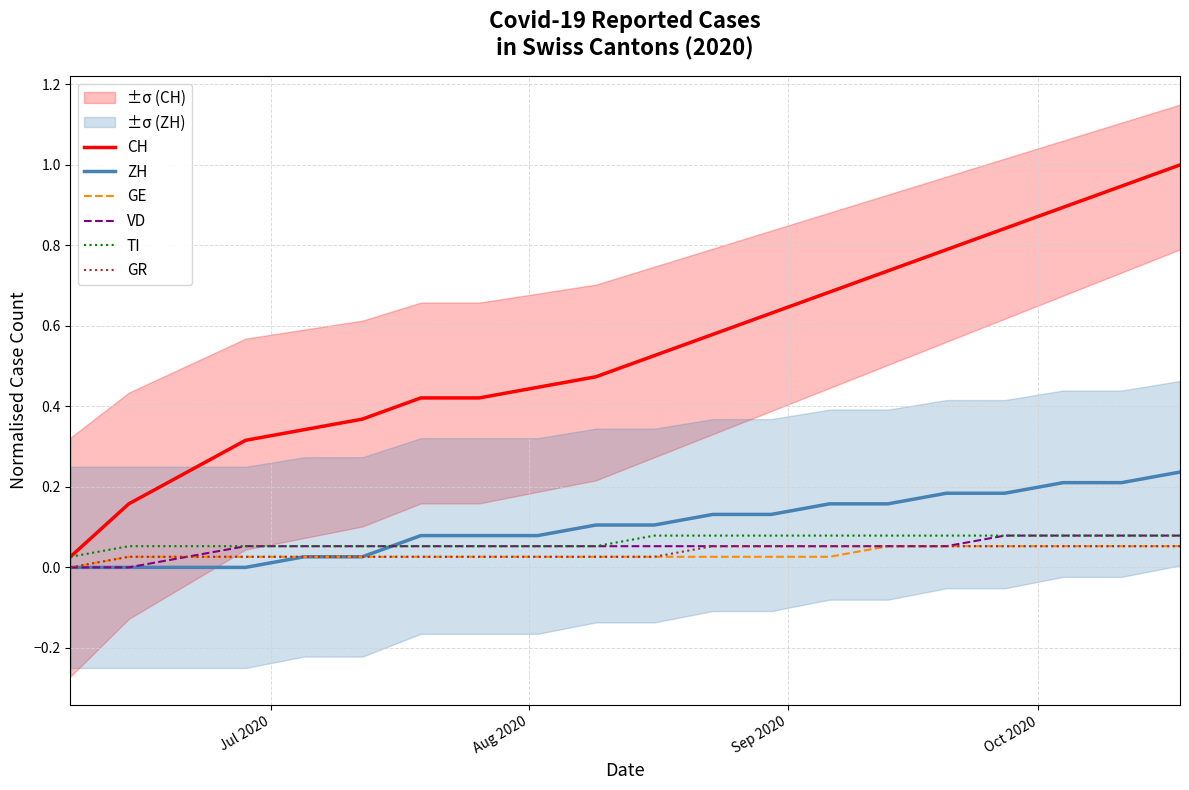

The GE series shows 0.0 at 8. True or false?

False